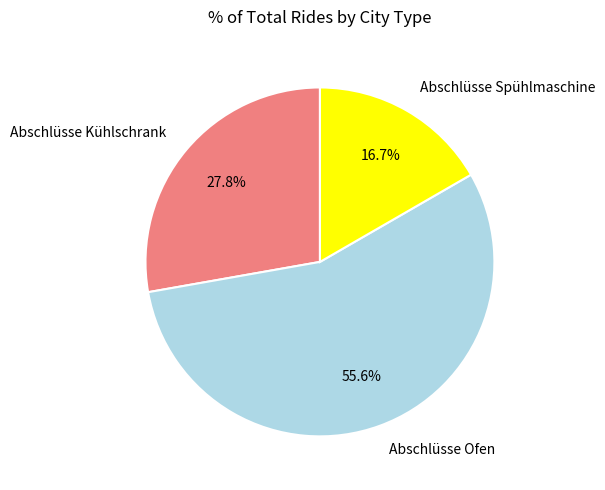

Is Abschlüsse Kühlschrank the majority of the pie?

No